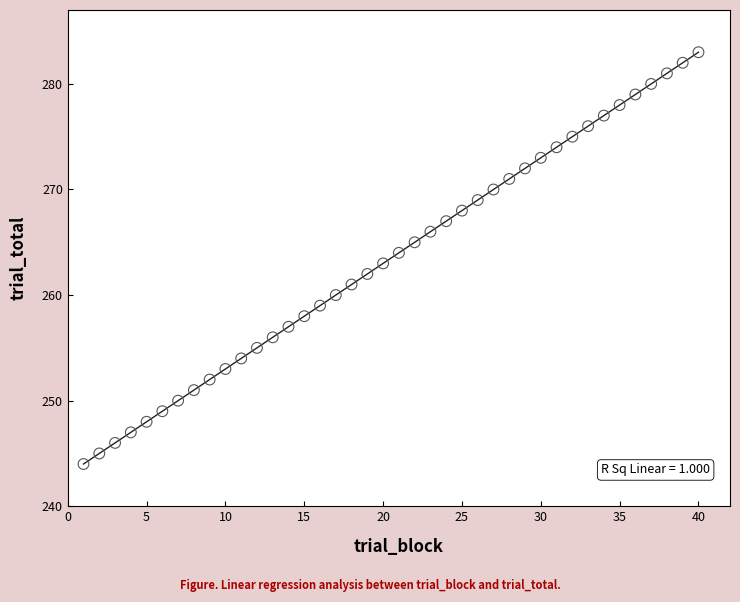

What is the range of X values (max minus min)?

39